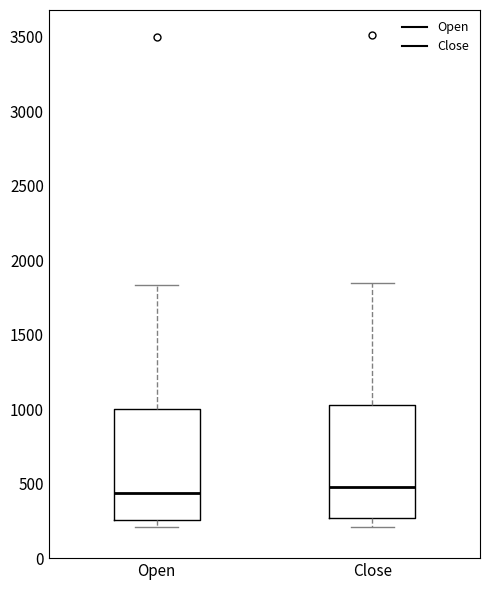

Where is the upper edge of the box for Open on the y-axis? The values are not printed on the chart, so give them approximately, as read against the axis.

1000